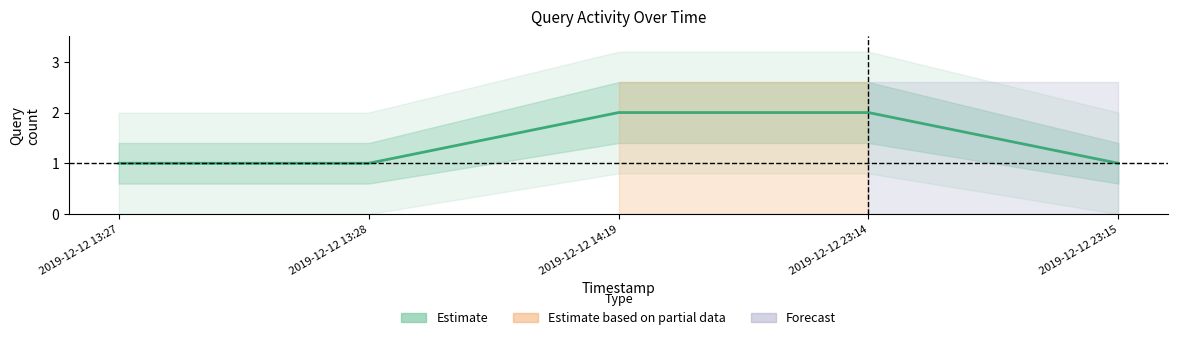

Which category has the lowest value across all series?

2019-12-12 13:27